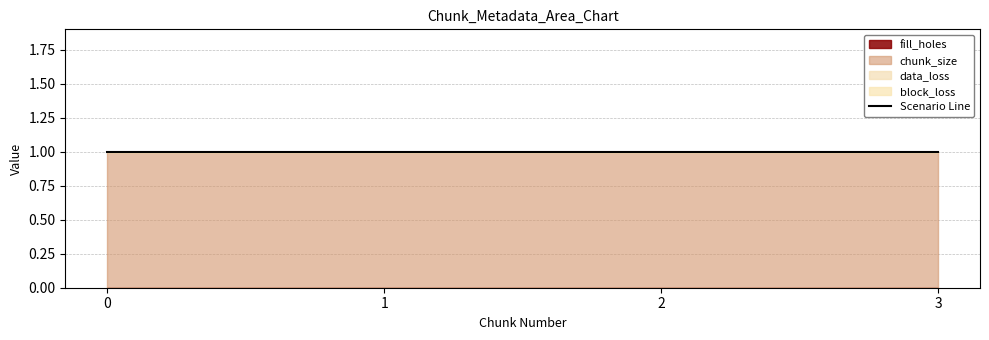

Rank the series at 3 from lowest to highest value.

fill_holes, data_loss, block_loss, chunk_size